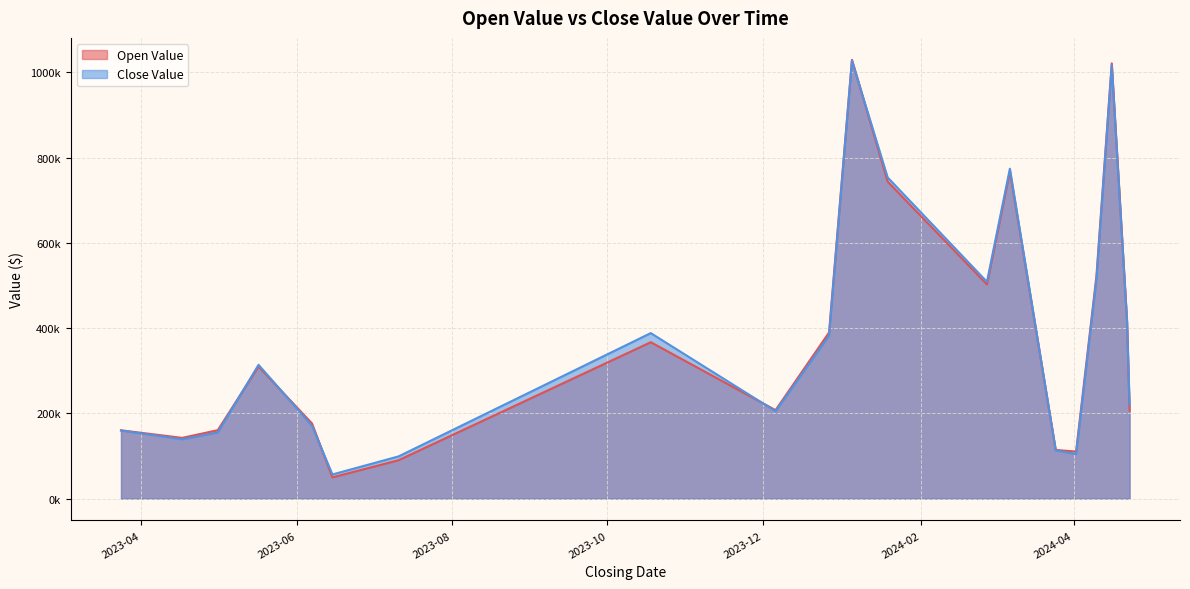

What is the label of the 18th point from the right?

2023-05-01